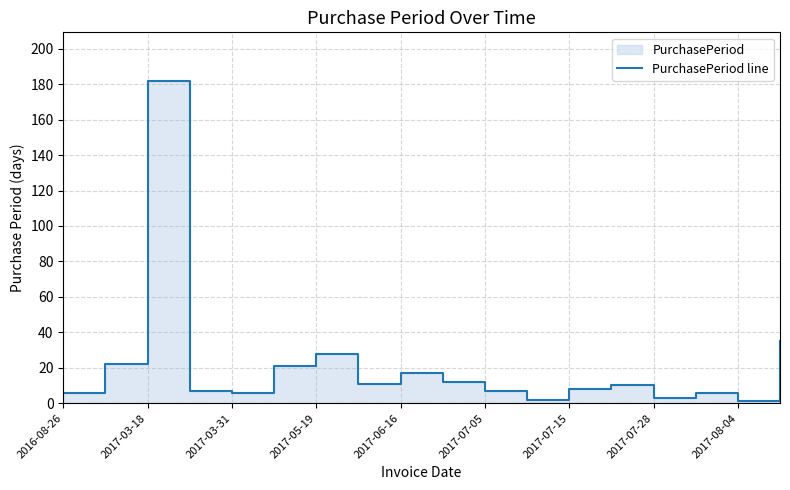

How many lines are shown in the chart?

1